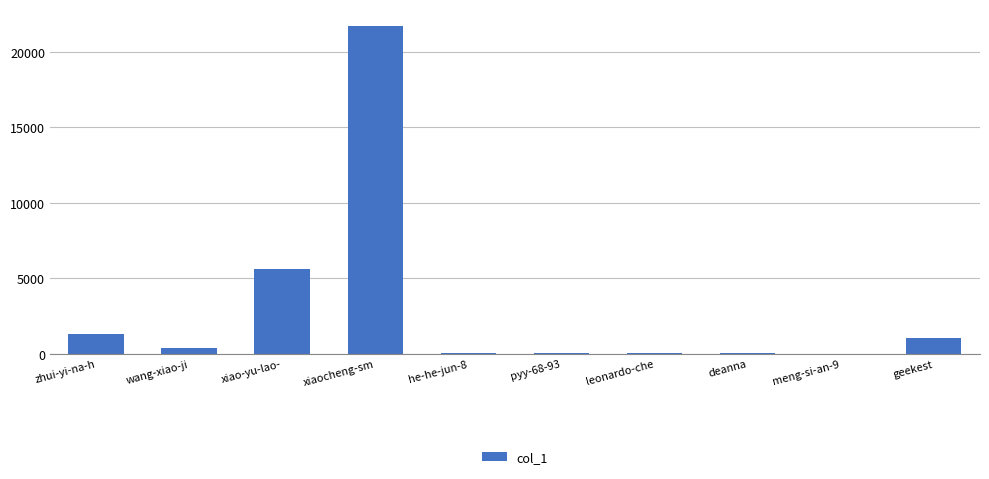

True or false: the data shows 5602 at xiao-yu-lao-.

True